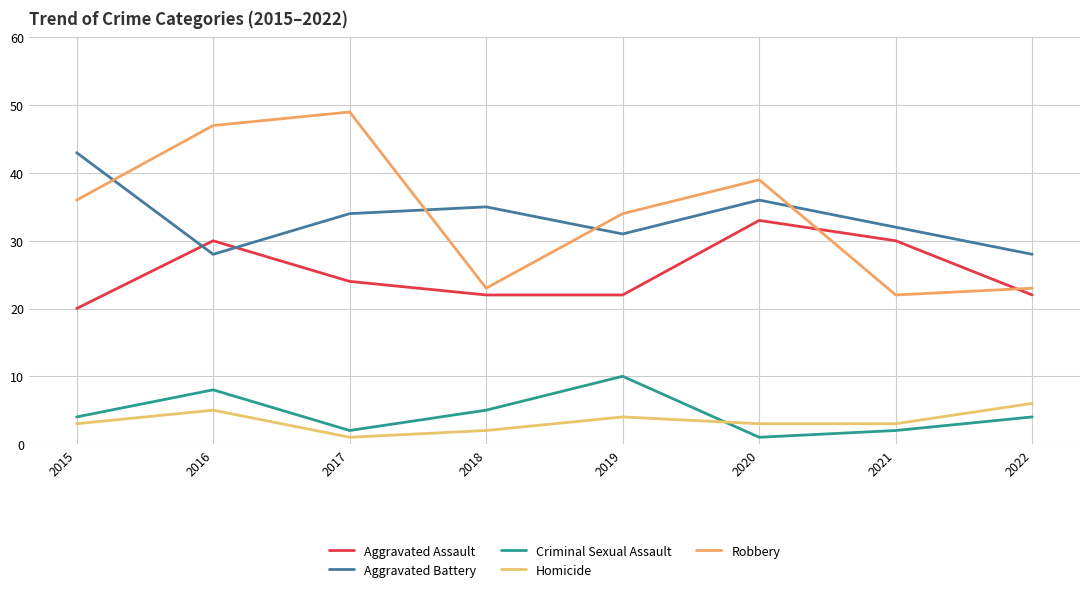

What is the sum of the Criminal Sexual Assault values at 2016 and 2018?

13